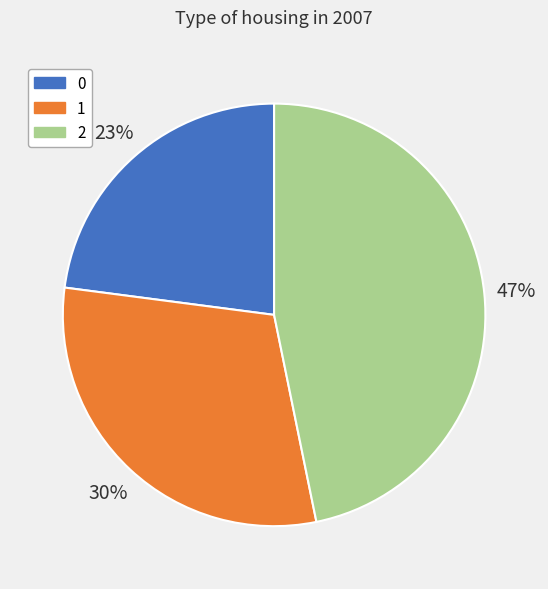

To the nearest percent, what portion does 0 represent?

23%